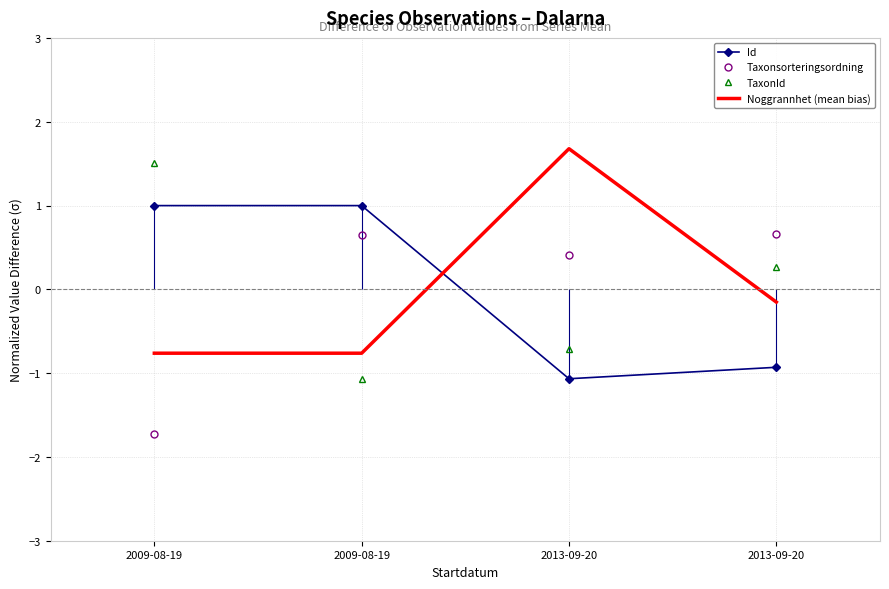

Where does the Noggrannhet (mean bias) series first go above 0?

2013-09-20